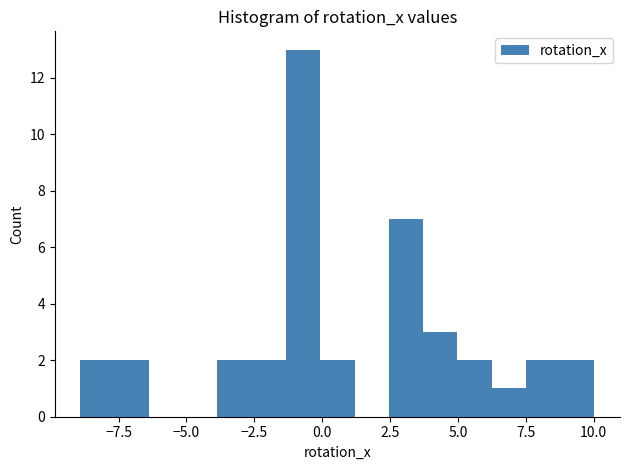

Around what value on the x-axis is the tallest bar? Give the approximate position of its centre, as read against the axis.

-0.5